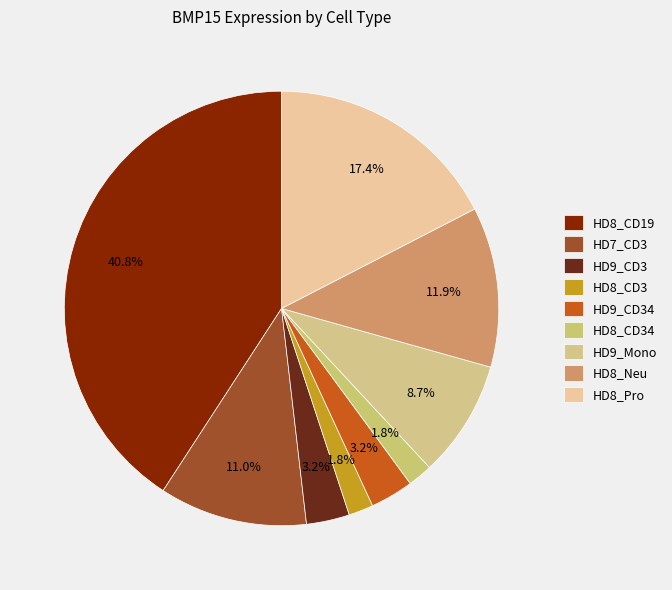

Does any single category account for the majority?

No